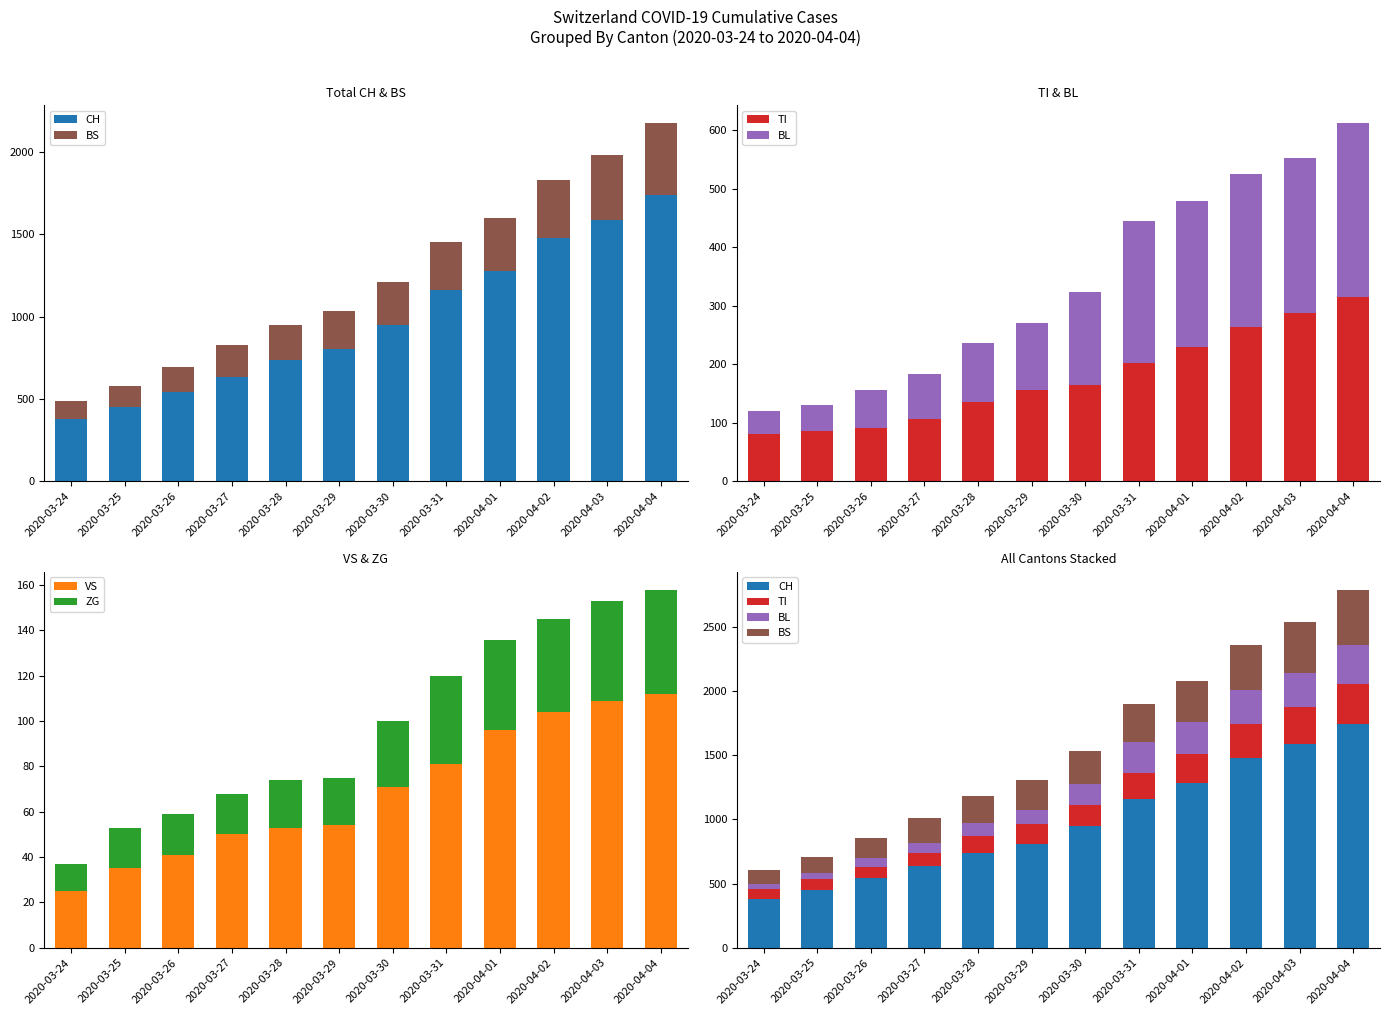

What position from the right is 2020-03-31?

5